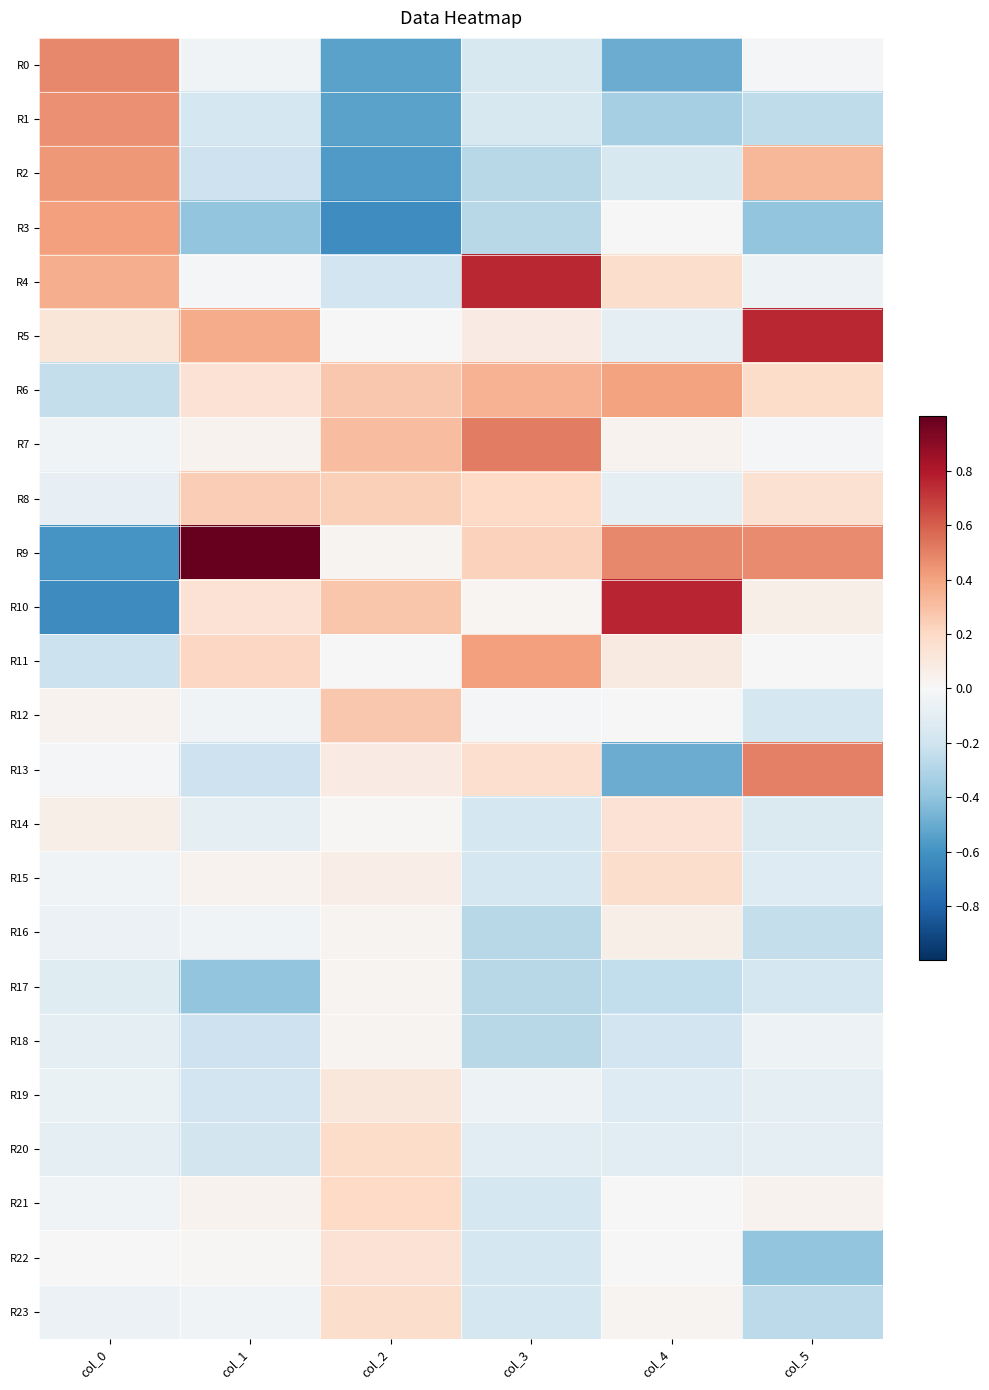

What is the difference between the highest and lowest values at col_5?

1.1